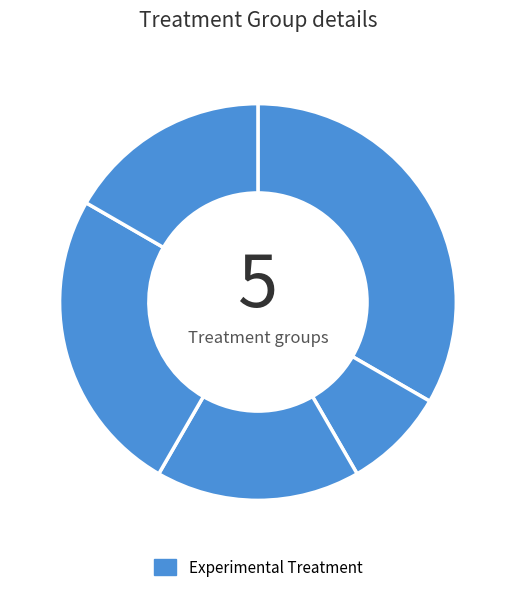

Count the number of slices in the pie.

5